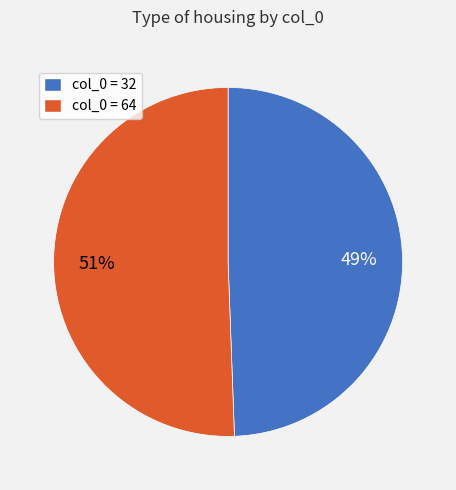

To the nearest percent, what is the average slice percentage?

50%